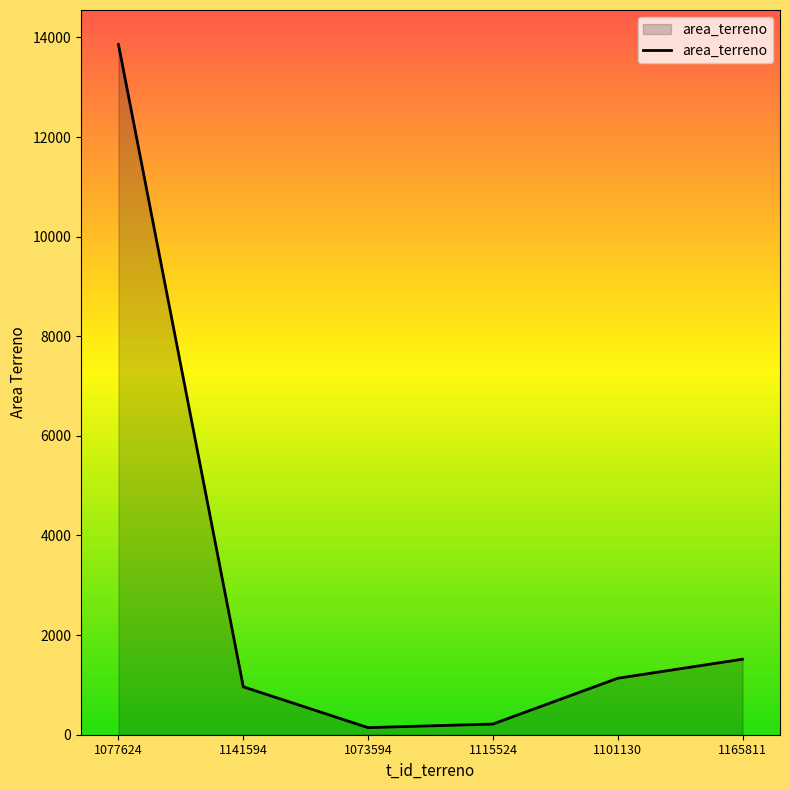

Reading left to right, list all the values displayed in this chart.

13858.1	961.6	142.0	214.8	1133.7	1515.9